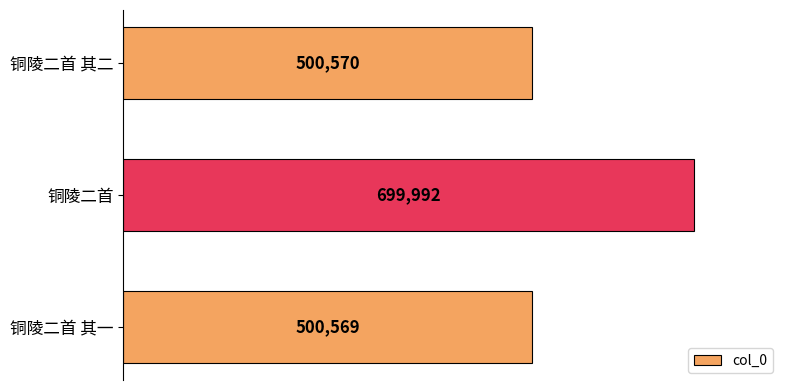

What is the difference between the values at 铜陵二首 and 铜陵二首 其二?

199422